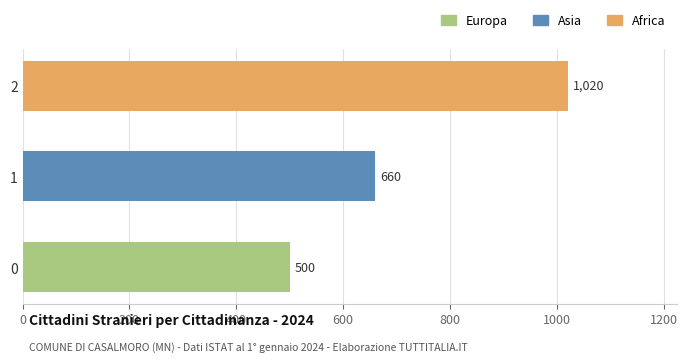

True or false: the data shows 1372 at 2.

False